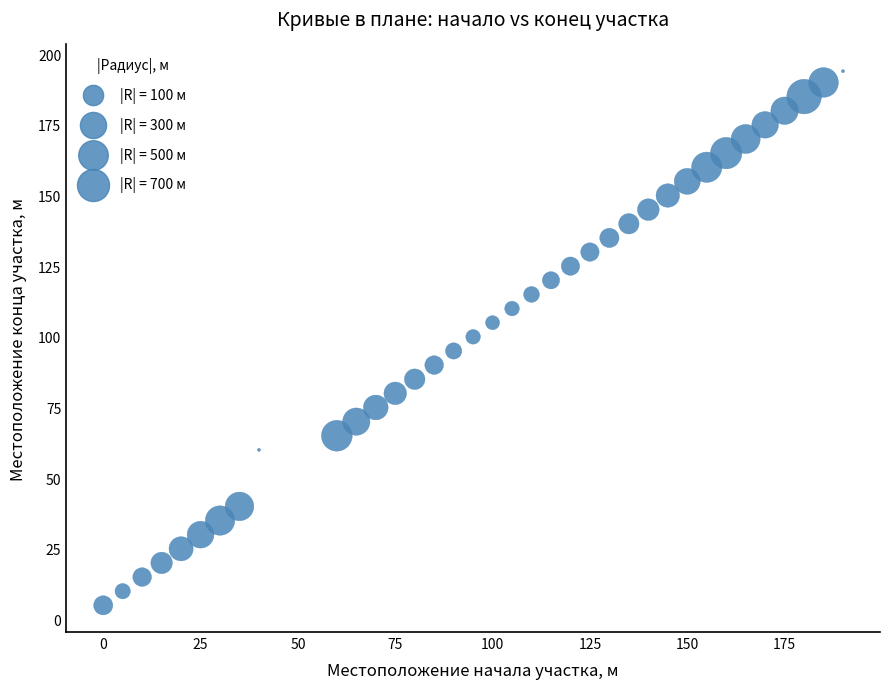

What is the range of X values (max minus min)?

190